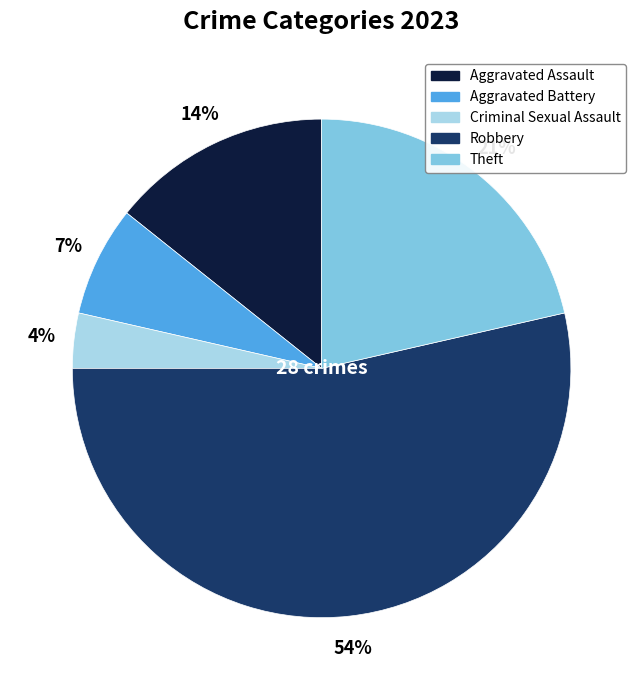

Do Aggravated Assault and Aggravated Battery together represent more than half of the pie?

No